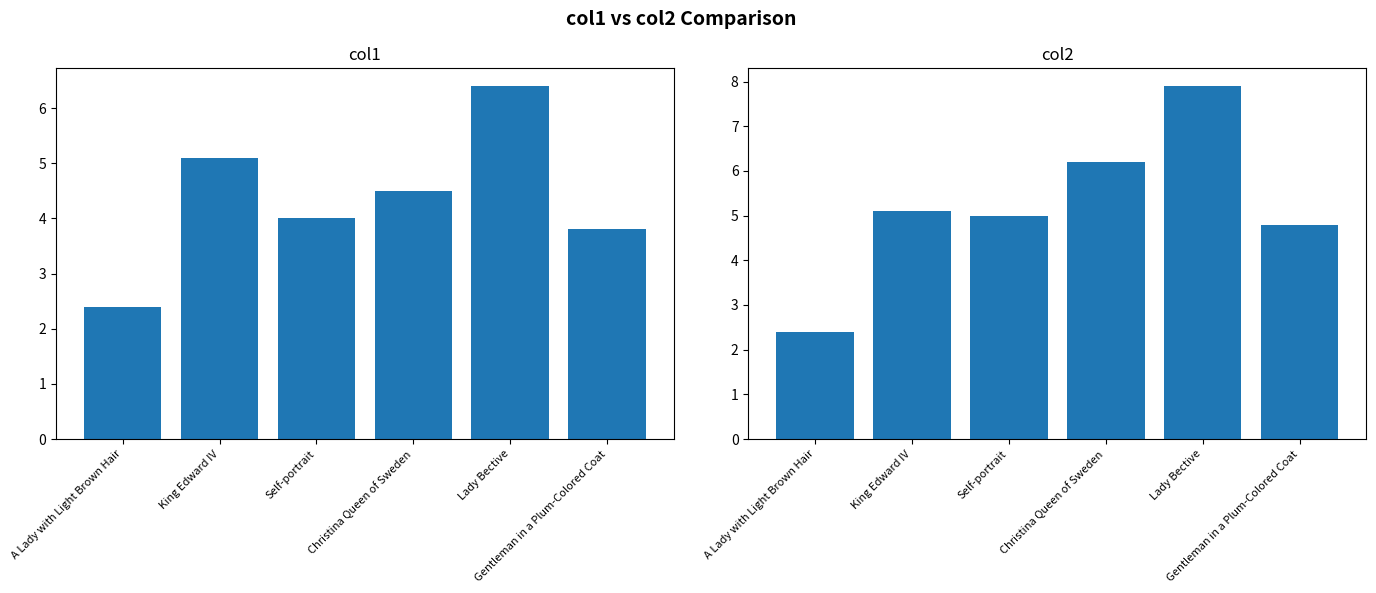

What are all the series names shown in the legend?

col1, col2